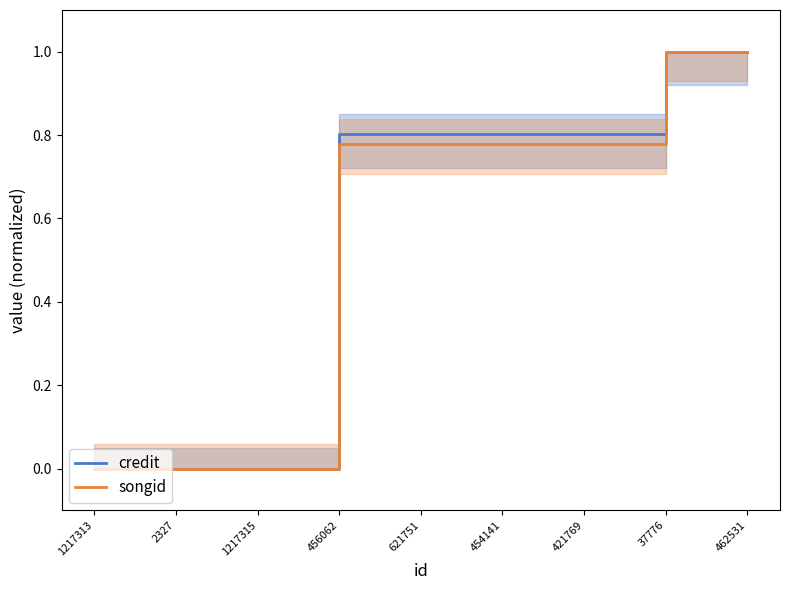

What is the sum of all credit values?

5.2